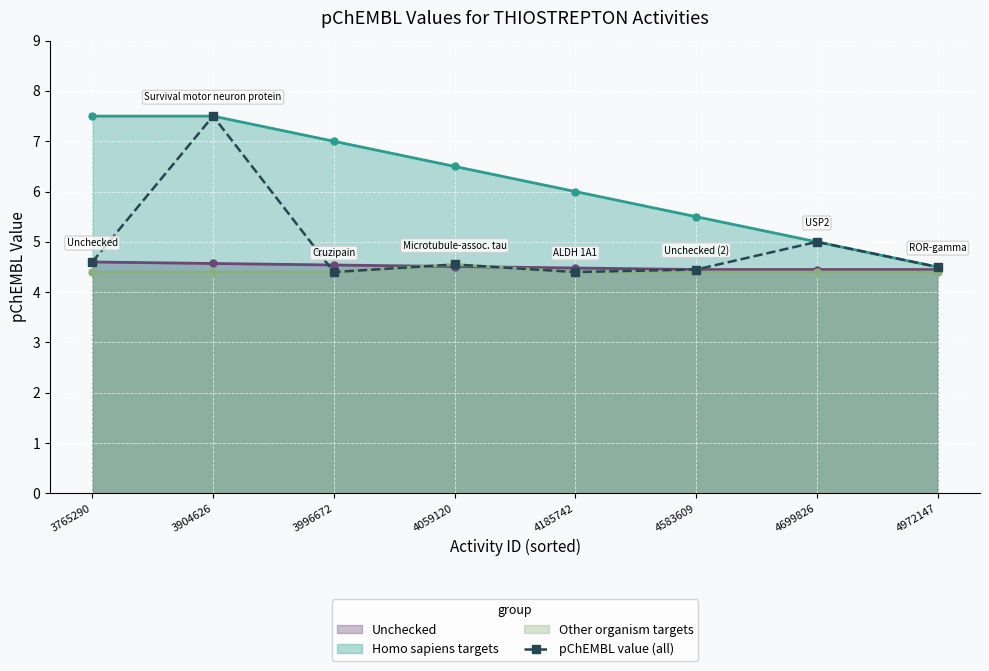

How many categories are shown in the chart?

8